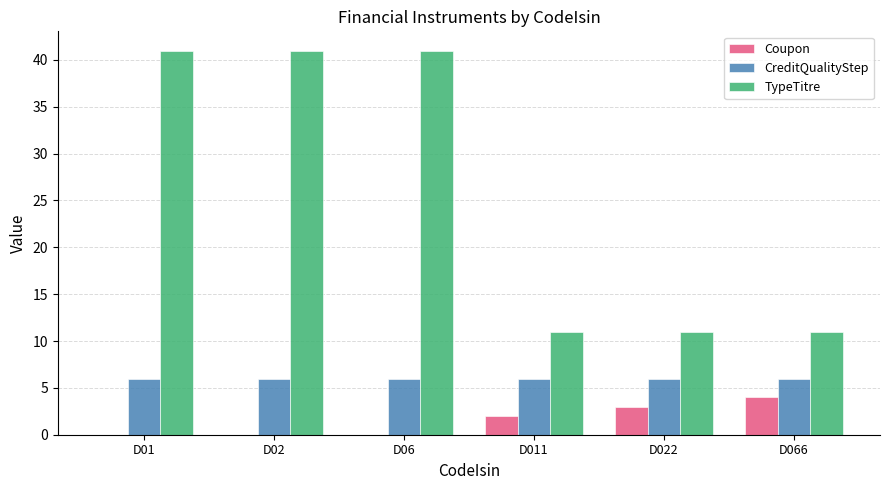

True or false: Coupon has a value of 2 at D02.

False